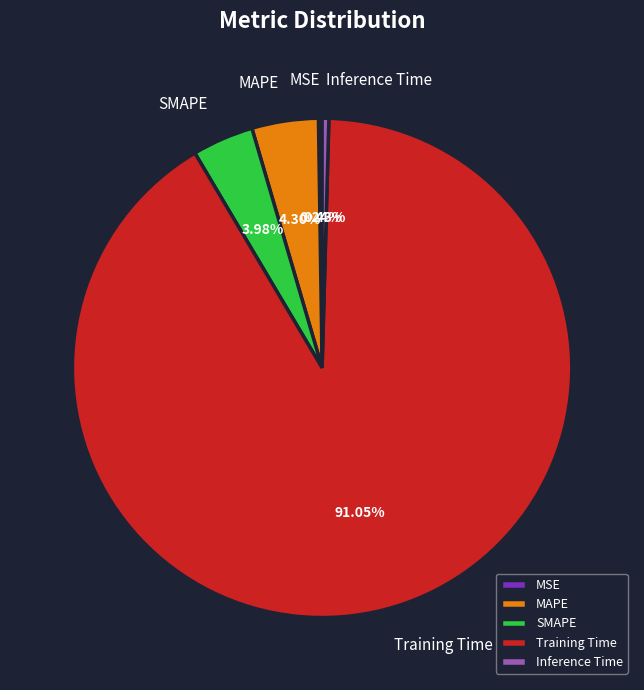

What is the majority slice?

Training Time